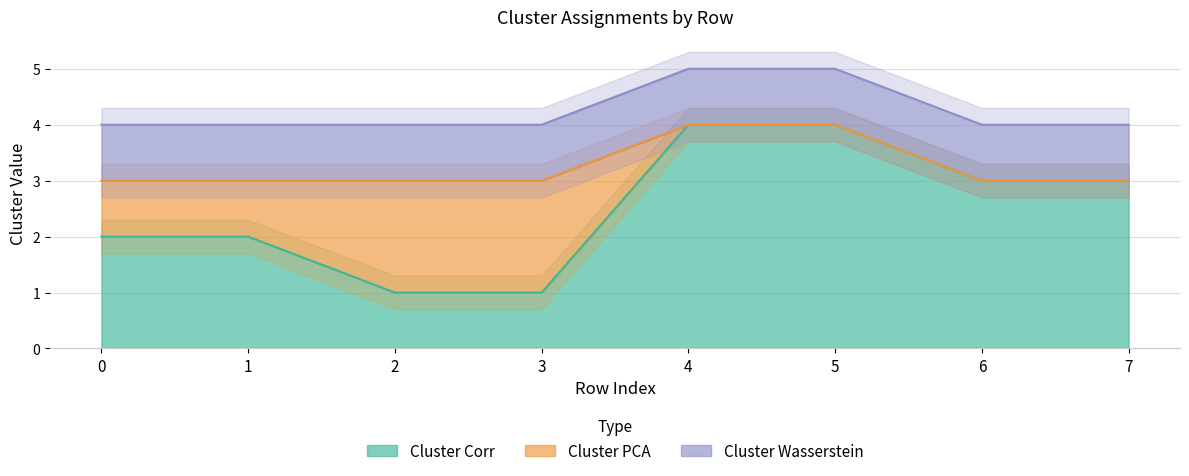

Which label corresponds to the largest value in the chart?

4